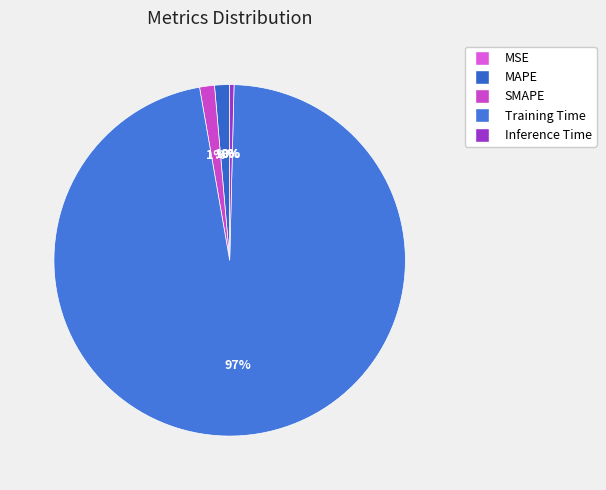

What percentage is the SMAPE slice, to the nearest percent?

1%